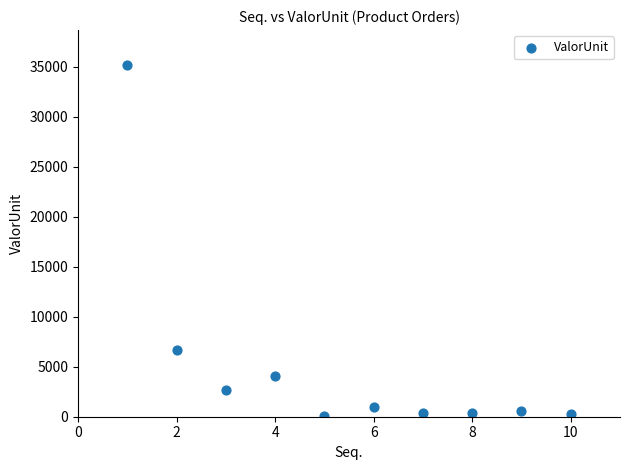

What is the average X value?

5.5